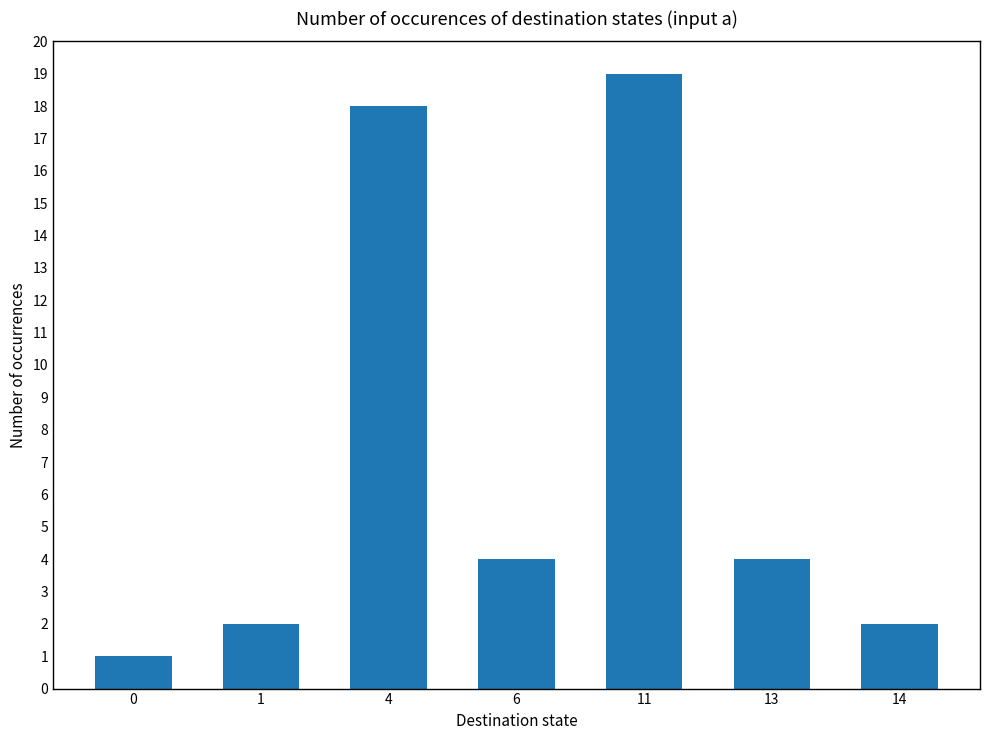

Read the value at 13.

4